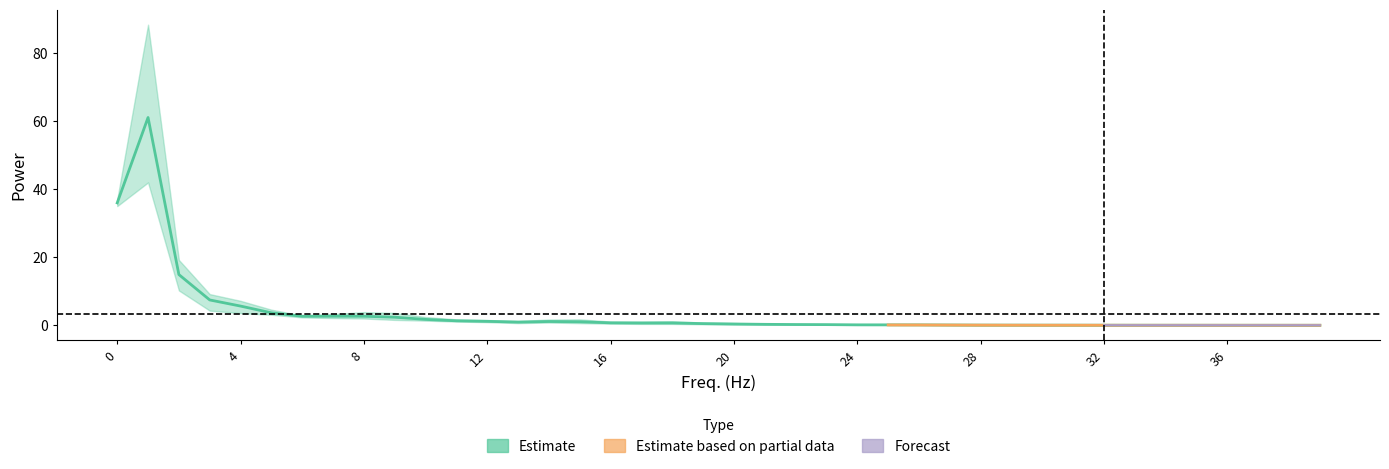

What is the value of the 151 point at the 6th from the left?

3.2